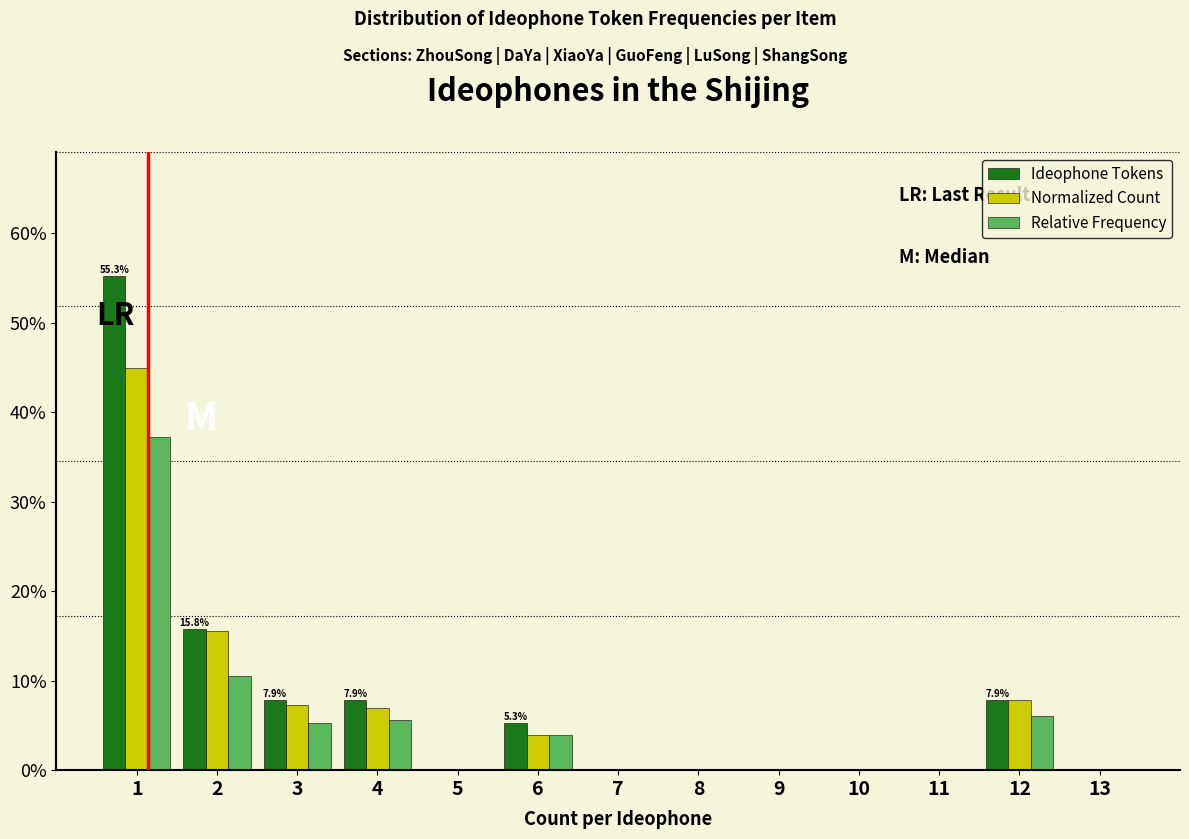

In the Ideophone Tokens series, which range on the x-axis has the tallest bar?

0.5 to 1.5